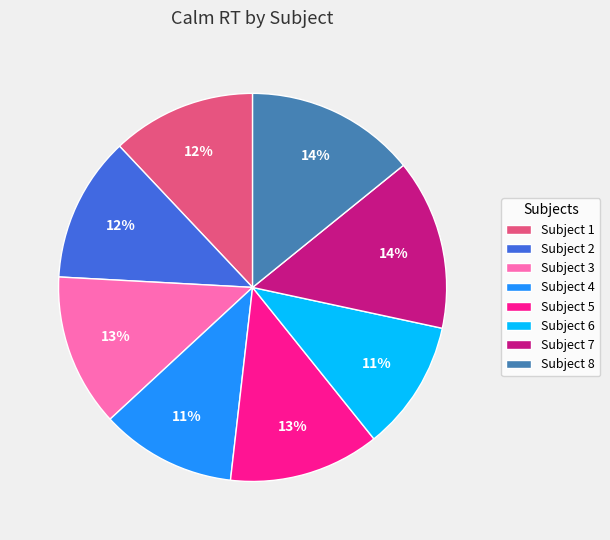

Approximately how many times larger is the value at Subject 6 compared to Subject 1?

0.9